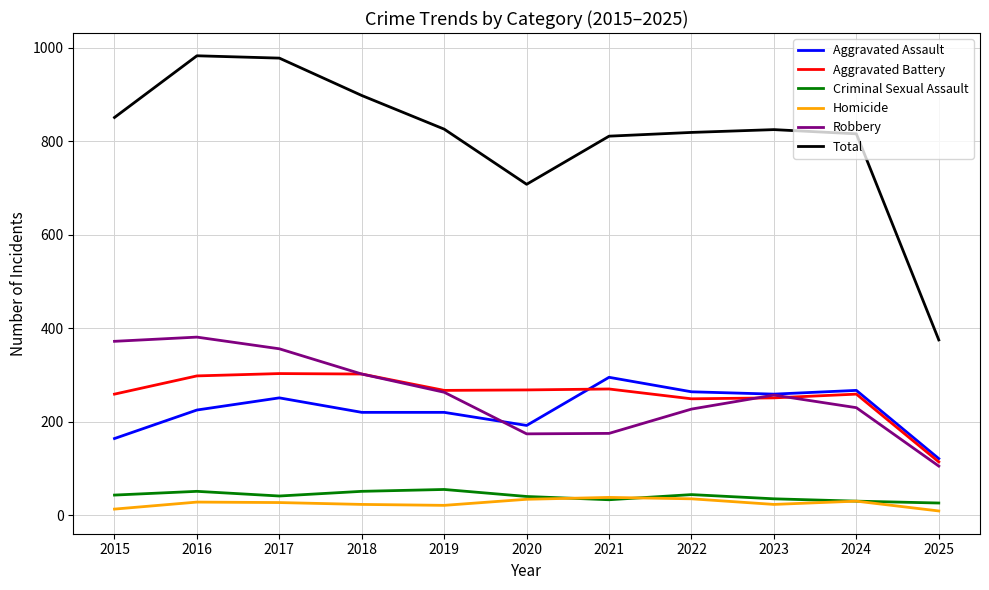

What is the spread (max minus min) of values at 2020?

674